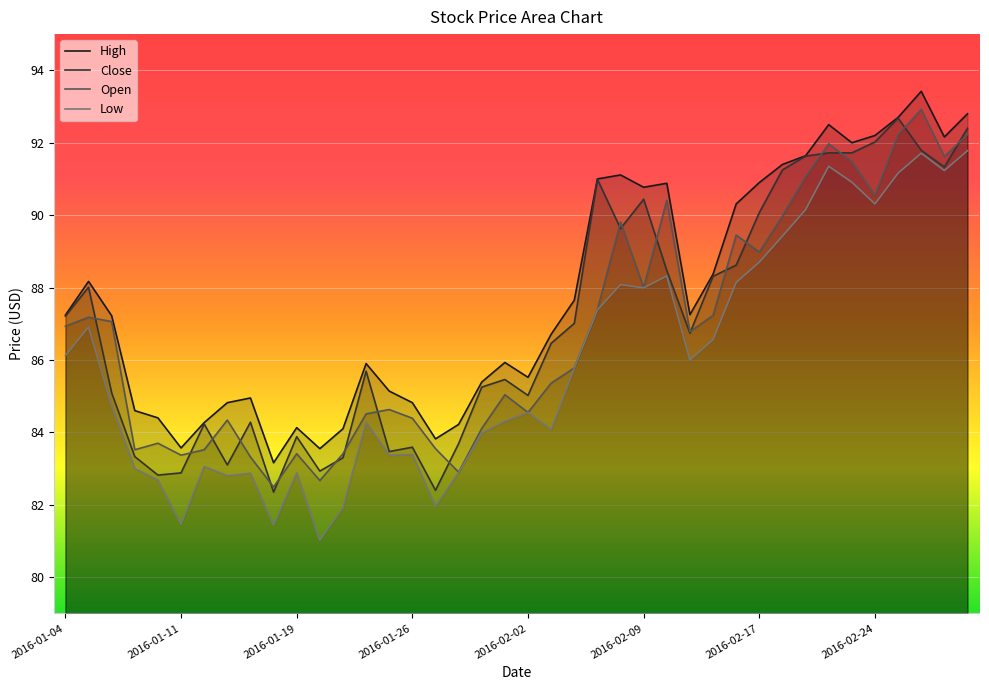

At which label does Low reach its peak?

2016-03-01